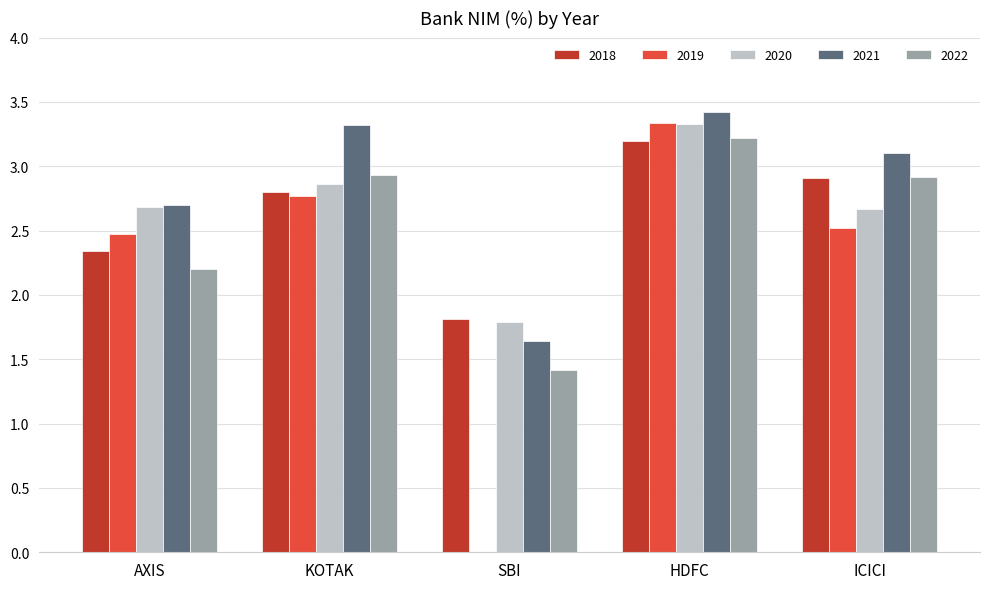

True or false: 2020 has a value of 2.7 at AXIS.

True